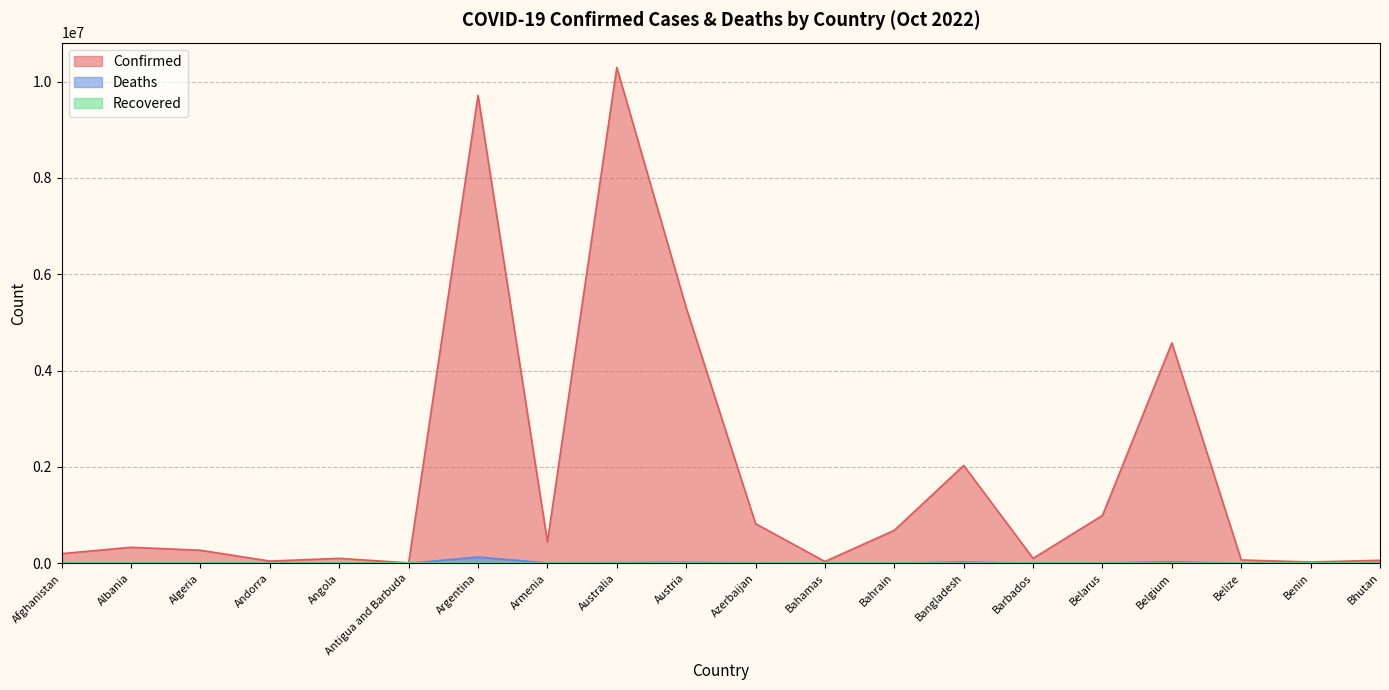

How many values in the Deaths series exceed 6881?

9